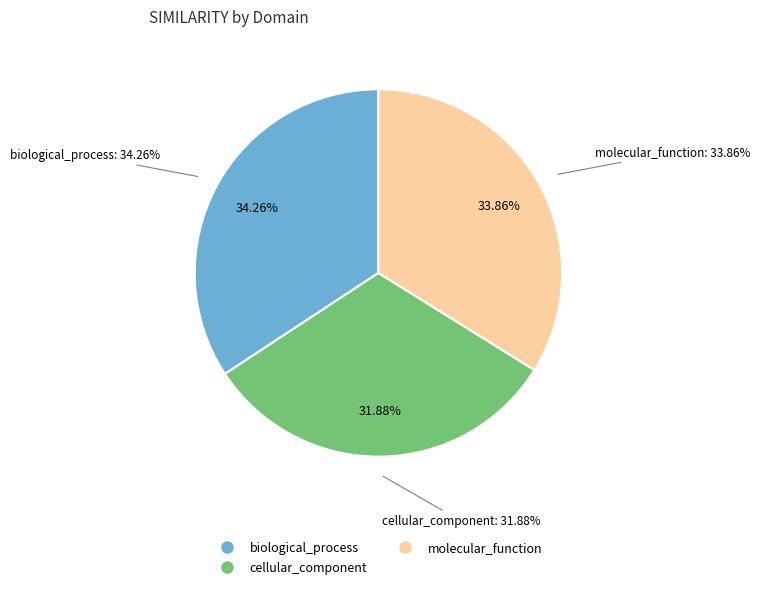

To the nearest percent, what is the combined percentage of biological_process and molecular_function?

68%